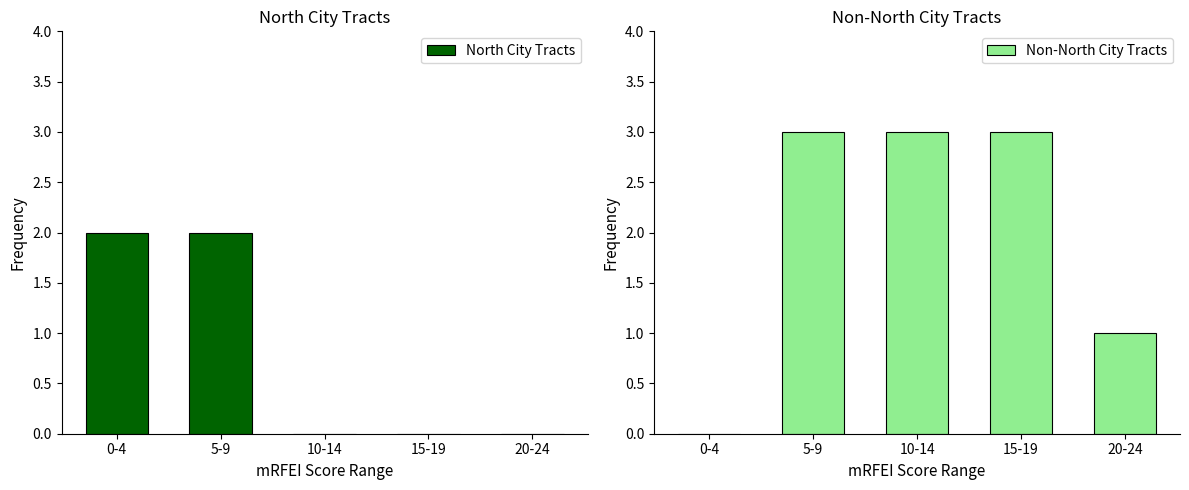

List the series in order of their peak value, lowest first.

North City Tracts, Non-North City Tracts